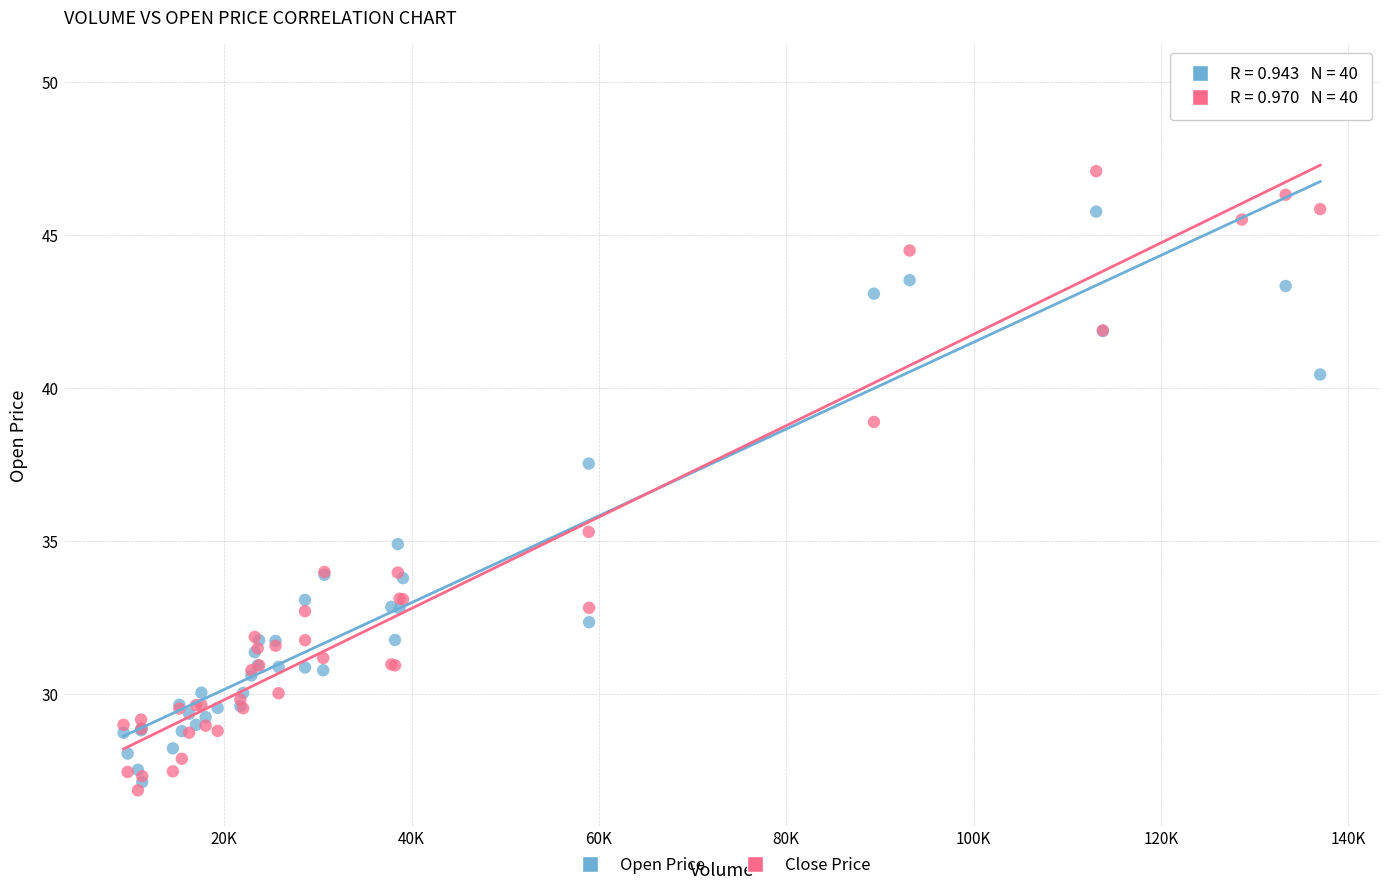

In the Open Price series, what Y value is closest to 38?

37.5